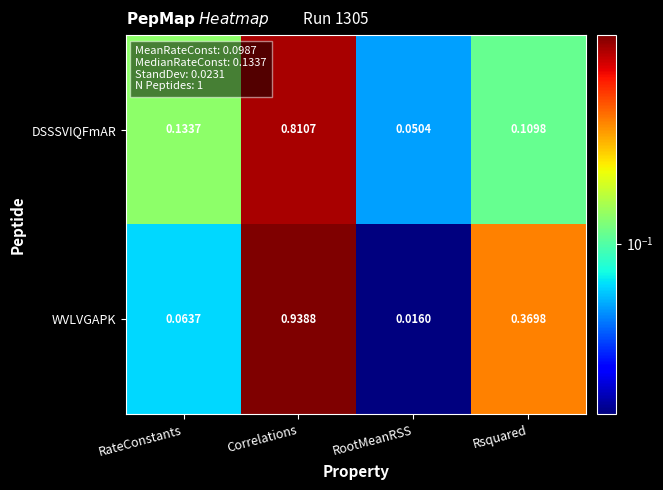

Rank the categories by DSSSVIQFmAR value from lowest to highest.

RootMeanRSS, Rsquared, RateConstants, Correlations